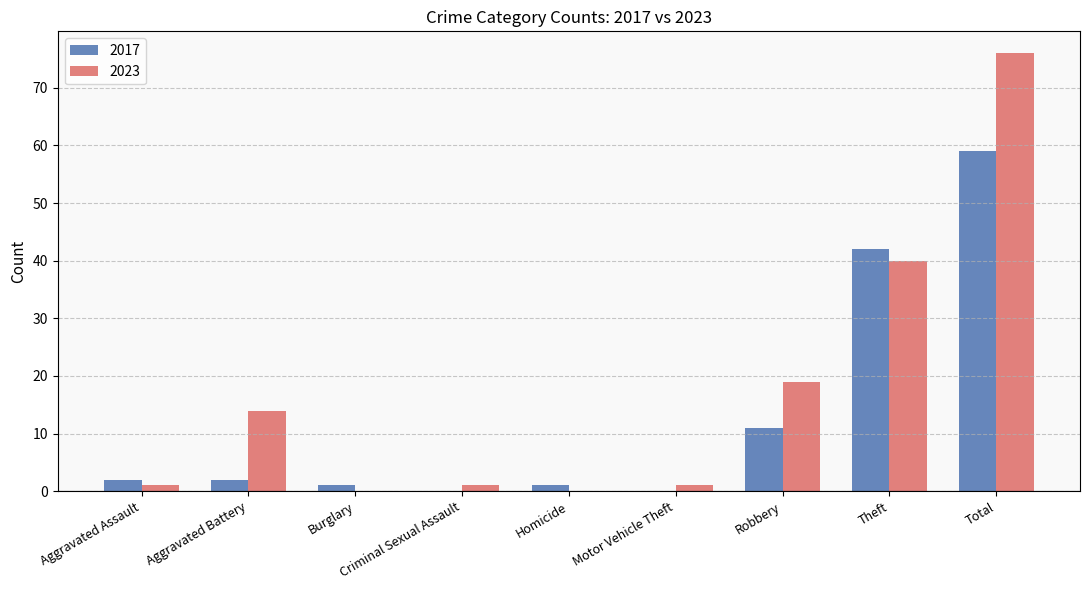

What is the total value across all series at Aggravated Battery?

16